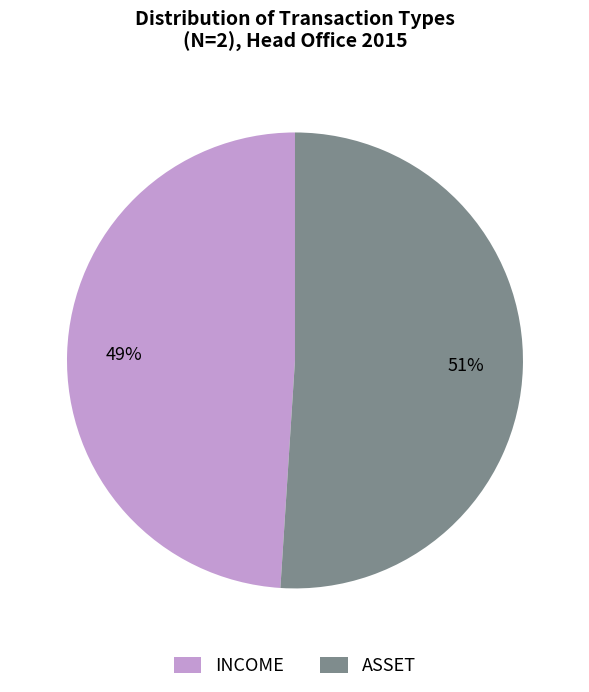

To the nearest percent, what is the combined percentage of INCOME and ASSET?

100%